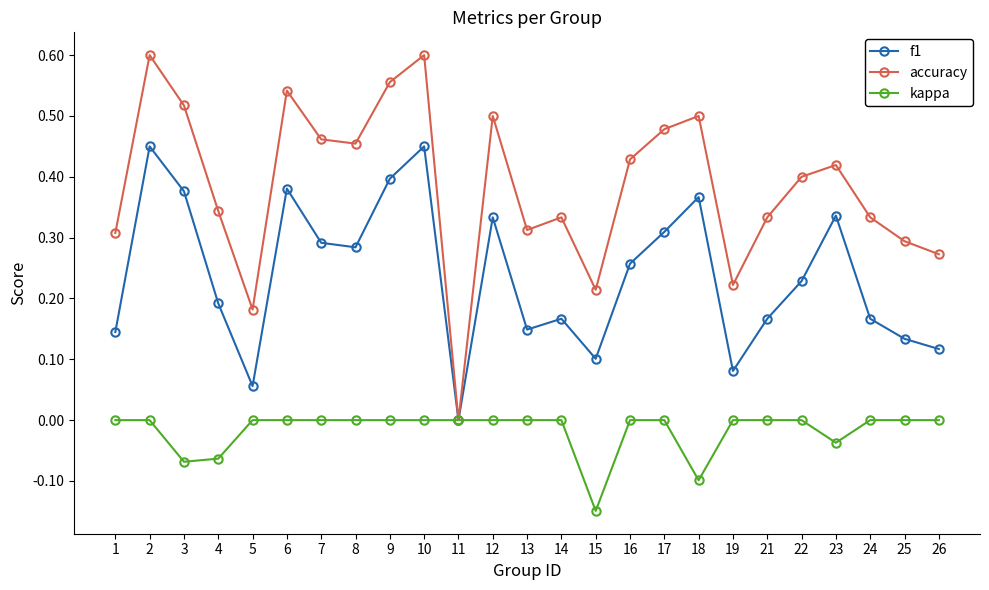

Between 6 and 23, which series saw the biggest shift?

accuracy